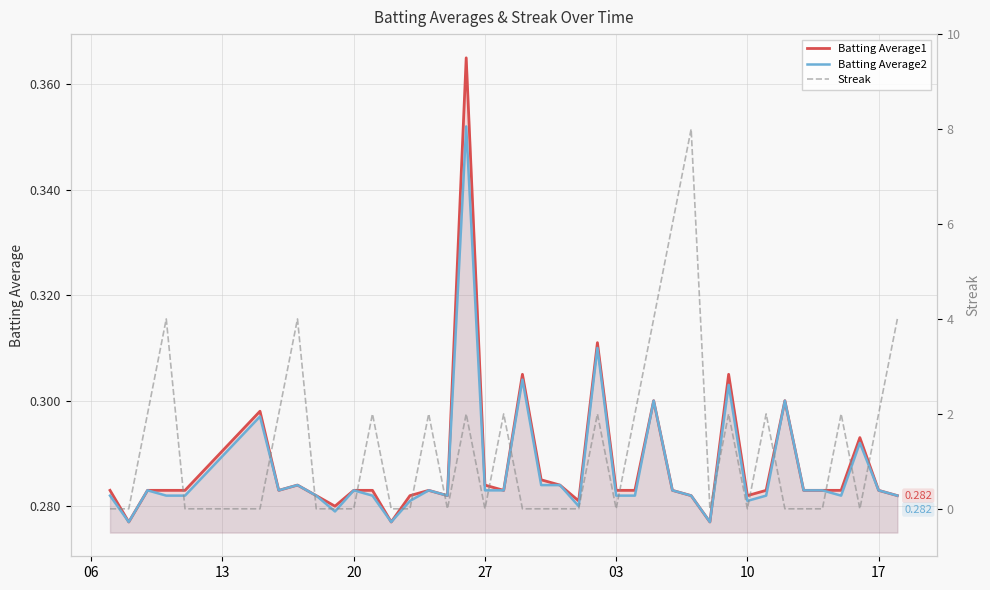

After their last crossing, which series has the higher values: Batting Average2 or Streak?

Streak